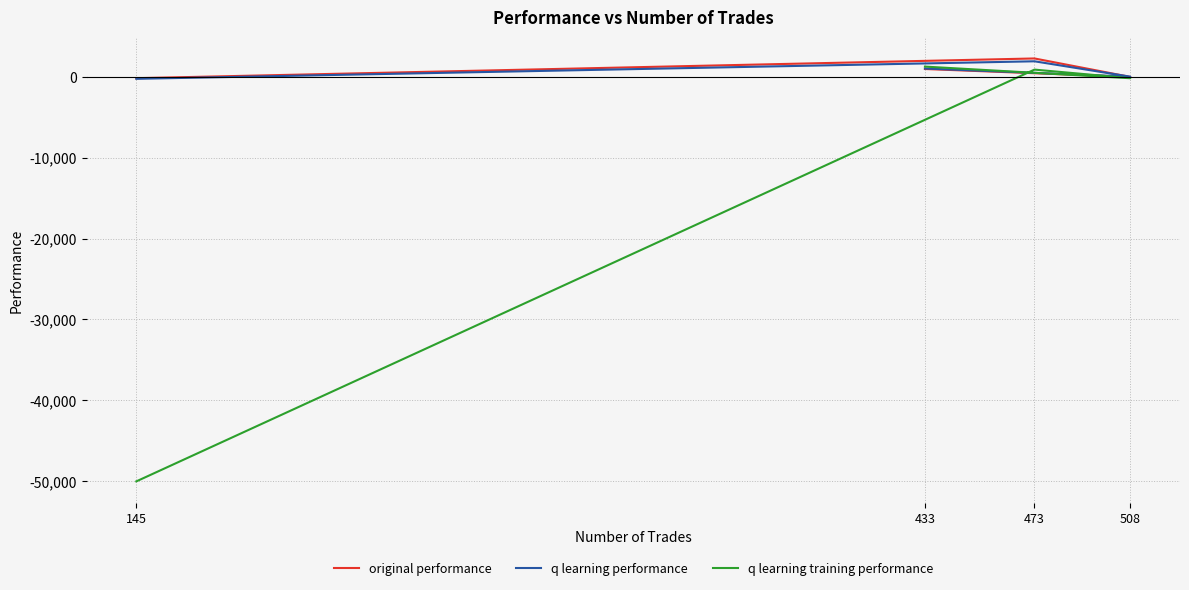

What value does the original performance series have at 433?

950.0